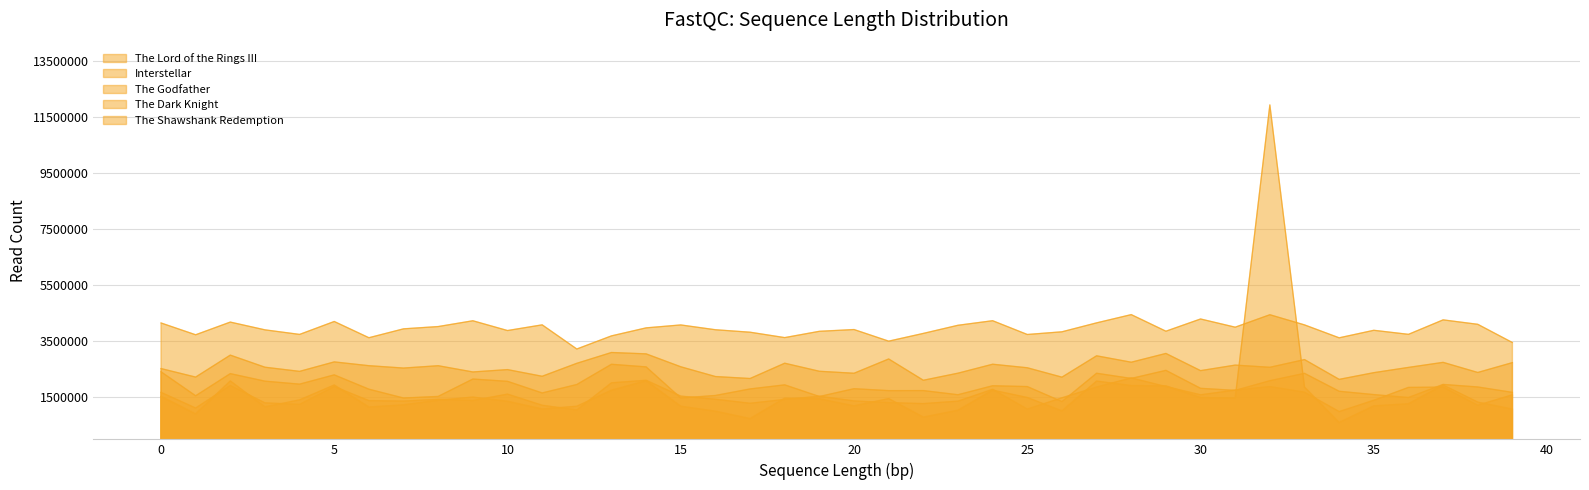

Reading left to right, extract all data points from this chart.

The Lord of the Rings III: 0=3.7	1=3.6	2=3.7	3=3.6	4=3.6	5=3.7	6=3.6	7=3.6	8=3.7	9=3.7	10=3.6	11=3.7	12=3.6	13=3.6	14=3.6	15=3.7	16=3.6	17=3.6	18=3.6	19=3.6	20=3.6	21=3.6	22=3.6	23=3.7	24=3.7	25=3.6	26=3.6	27=3.7	28=3.7	29=3.6	30=3.7	31=3.7	32=3.7	33=3.7	34=3.6	35=3.6	36=3.6	37=3.7	38=3.7	39=3.6
Interstellar: 0=3.5	1=3.5	2=3.6	3=3.5	4=3.5	5=3.5	6=3.5	7=3.5	8=3.5	9=3.5	10=3.5	11=3.5	12=3.5	13=3.6	14=3.6	15=3.5	16=3.5	17=3.5	18=3.5	19=3.5	20=3.5	21=3.5	22=3.5	23=3.5	24=3.5	25=3.5	26=3.5	27=3.5	28=3.5	29=3.6	30=3.5	31=3.5	32=3.5	33=3.5	34=3.5	35=3.5	36=3.5	37=3.5	38=3.5	39=3.5
The Godfather: 0=3.5	1=3.4	2=3.5	3=3.5	4=3.4	5=3.5	6=3.4	7=3.4	8=3.4	9=3.5	10=3.5	11=3.4	12=3.4	13=3.5	14=3.5	15=3.4	16=3.4	17=3.4	18=3.4	19=3.4	20=3.4	21=3.4	22=3.4	23=3.4	24=3.4	25=3.4	26=3.4	27=3.5	28=3.5	29=3.5	30=3.4	31=3.4	32=3.5	33=3.5	34=3.4	35=3.4	36=3.4	37=3.4	38=3.4	39=3.4
The Dark Knight: 0=3.4	1=3.4	2=3.4	3=3.4	4=3.4	5=3.4	6=3.4	7=3.4	8=3.4	9=3.4	10=3.4	11=3.4	12=3.4	13=3.5	14=3.5	15=3.4	16=3.4	17=3.4	18=3.4	19=3.4	20=3.4	21=3.4	22=3.4	23=3.4	24=3.4	25=3.4	26=3.4	27=3.4	28=3.5	29=3.4	30=3.4	31=3.4	32=3.4	33=3.4	34=3.3	35=3.4	36=3.4	37=3.4	38=3.4	39=3.4
The Shawshank Redemption: 0=3.4	1=3.3	2=3.5	3=3.4	4=3.4	5=3.4	6=3.4	7=3.4	8=3.4	9=3.4	10=3.4	11=3.4	12=3.4	13=3.4	14=3.5	15=3.4	16=3.4	17=3.3	18=3.4	19=3.4	20=3.4	21=3.4	22=3.3	23=3.4	24=3.4	25=3.4	26=3.4	27=3.5	28=3.4	29=3.4	30=3.4	31=3.4	32=4.4	33=3.4	34=3.3	35=3.4	36=3.4	37=3.4	38=3.4	39=3.4